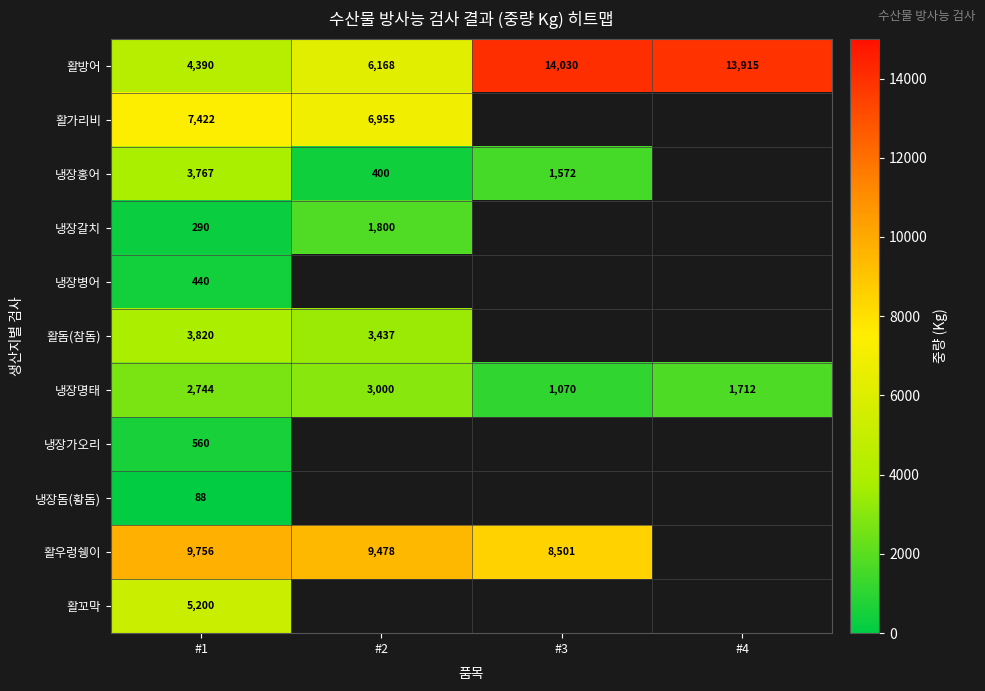

What is the approximate value of 활방어 at #1?

4390